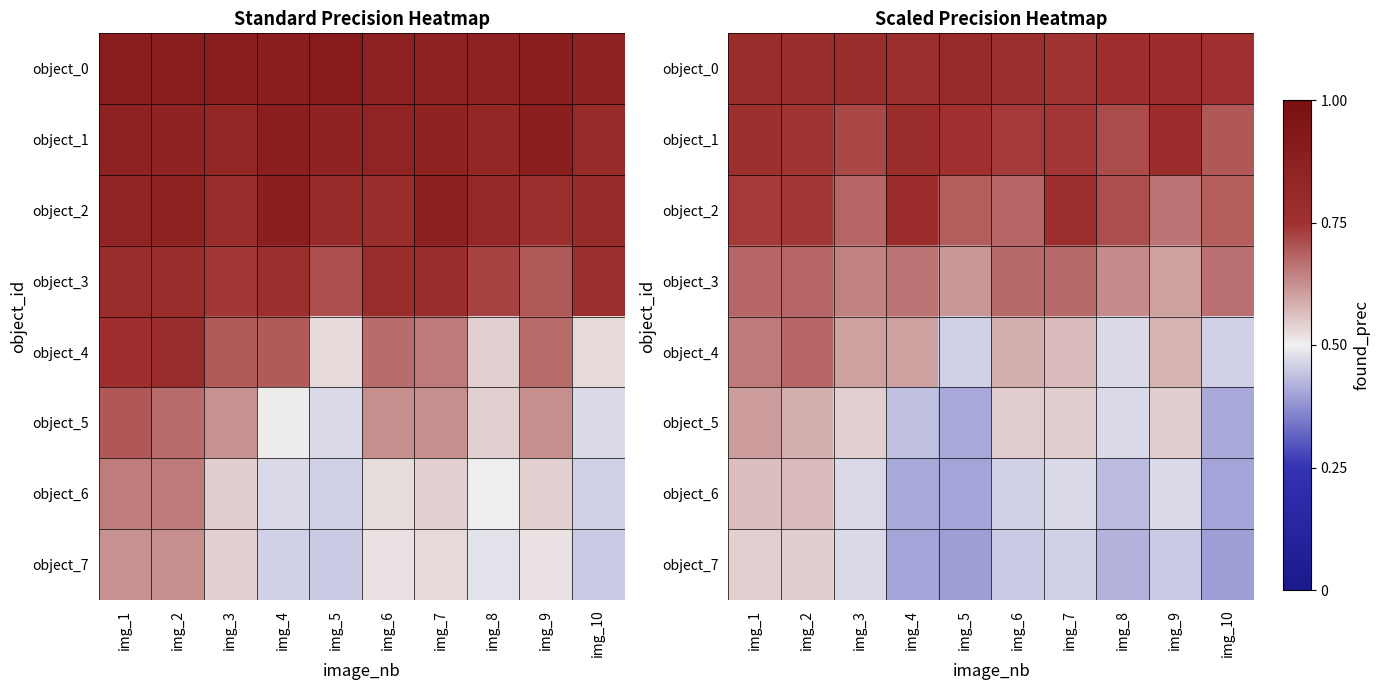

At which label is object_4 closest to 0?

img_5